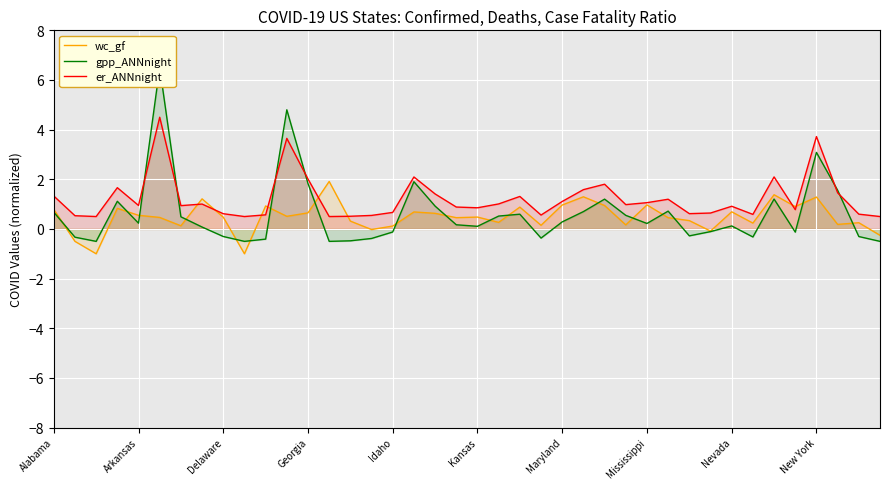

Is it true that er_ANNnight equals 0.7 at 14?

False